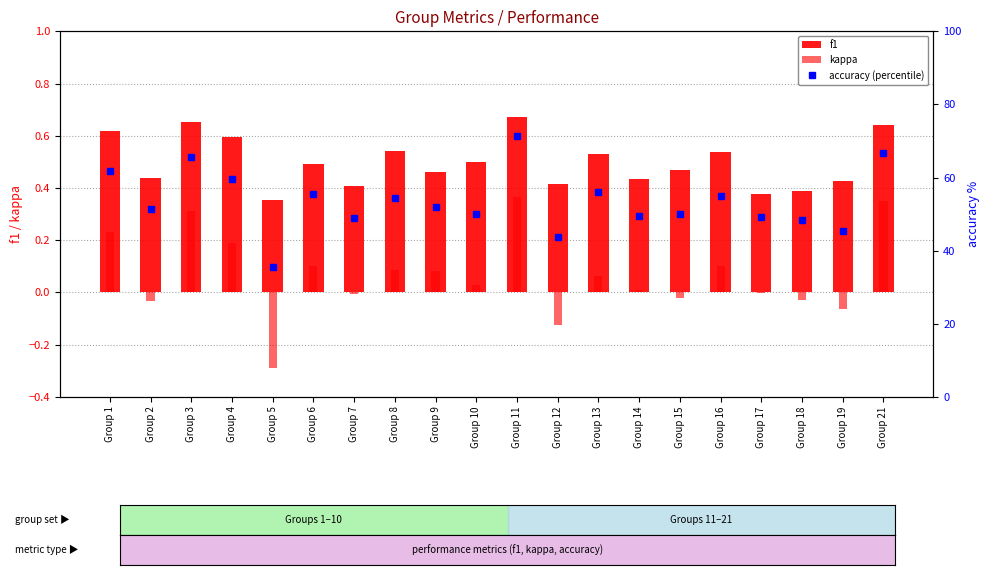

At which category is the sum across all series the highest?

Group 11